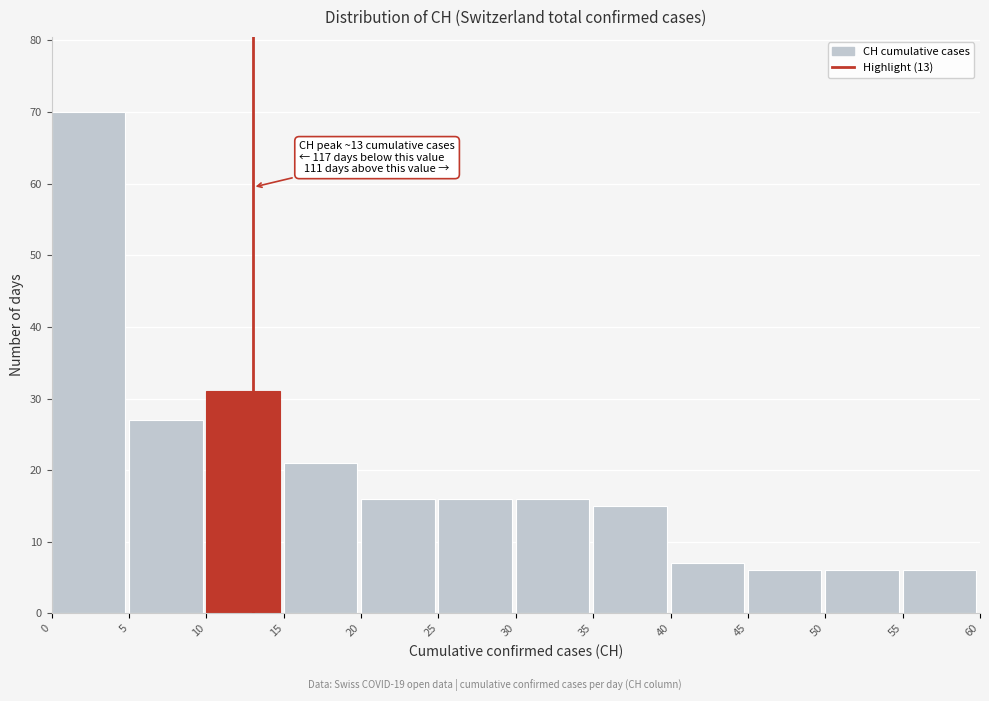

Over which range of the x-axis is the bar tallest?

0 to 5